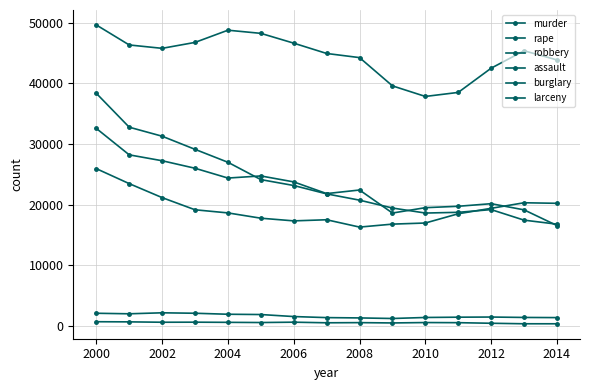

Is this an area chart (filled region under the line)?

No